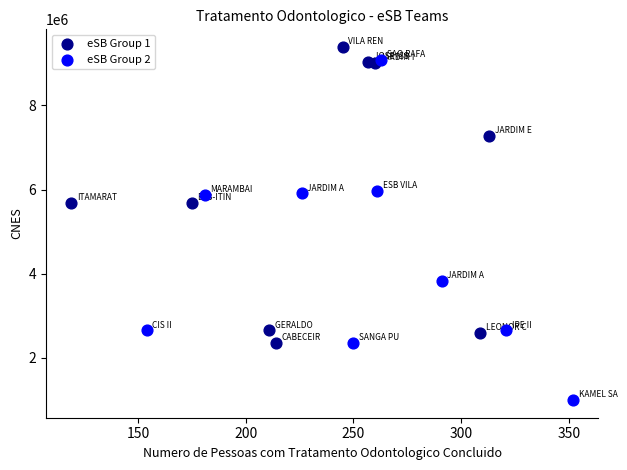

Which series has the largest Y range (max minus min)?

eSB Group 2